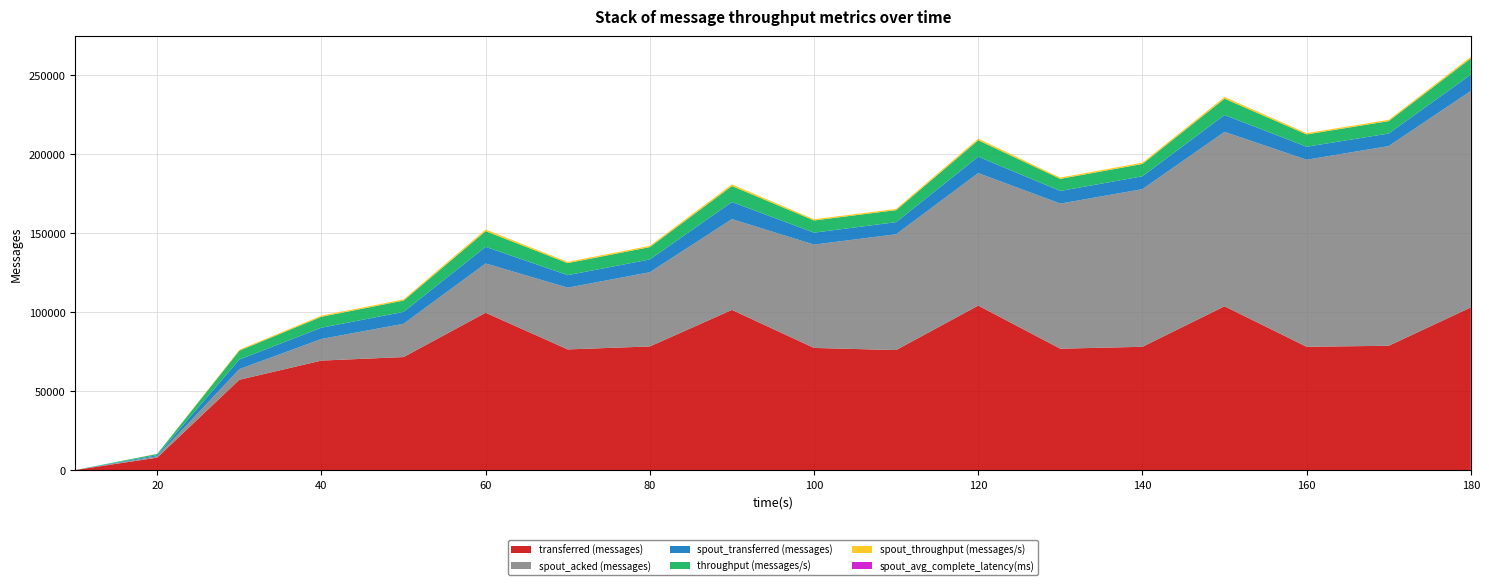

Reading right to left, list all the values displayed in this chart.

transferred (messages): 180=102860.0	170=78600.0	160=77980.0	150=103580.0	140=77960.0	130=76760.0	120=104020.0	110=75900.0	100=77240.0	90=101280.0	80=78180.0	70=76300.0	60=99480.0	50=71460.0	40=69240.0	30=57100.0	20=7880.0	10=0.0
spout_acked (messages): 180=136900.0	170=126300.0	160=118280.0	150=110300.0	140=99700.0	130=91760.0	120=83800.0	110=73240.0	100=65340.0	90=57440.0	80=46940.0	70=39040.0	60=31180.0	50=21040.0	40=13680.0	30=6720.0	20=820.0	10=0.0
spout_transferred (messages): 180=10320.0	170=7940.0	160=8220.0	150=10660.0	140=8140.0	130=7980.0	120=10360.0	110=7660.0	100=7560.0	90=10800.0	80=8080.0	70=7920.0	60=10500.0	50=7540.0	40=7120.0	30=6080.0	20=720.0	10=0.0
throughput (messages/s): 180=10272.0	170=7849.0	160=7787.0	150=10341.0	140=7785.0	130=7665.0	120=10386.0	110=7577.0	100=7711.0	90=10094.0	80=7807.0	70=7615.0	60=9928.0	50=7134.0	40=6908.0	30=5633.0	20=782.0	10=0.0
spout_throughput (messages/s): 180=1030.0	170=792.0	160=820.0	150=1064.0	140=812.0	130=796.0	120=1034.0	110=764.0	100=754.0	90=1076.0	80=806.0	70=790.0	60=1047.0	50=752.0	40=710.0	30=599.0	20=71.0	10=0.0
spout_avg_complete_latency(ms): 180=1.2	170=1.2	160=1.2	150=1.2	140=1.2	130=1.3	120=1.3	110=1.3	100=1.3	90=1.3	80=1.4	70=1.4	60=1.5	50=1.6	40=1.9	30=2.5	20=5.0	10=0.0